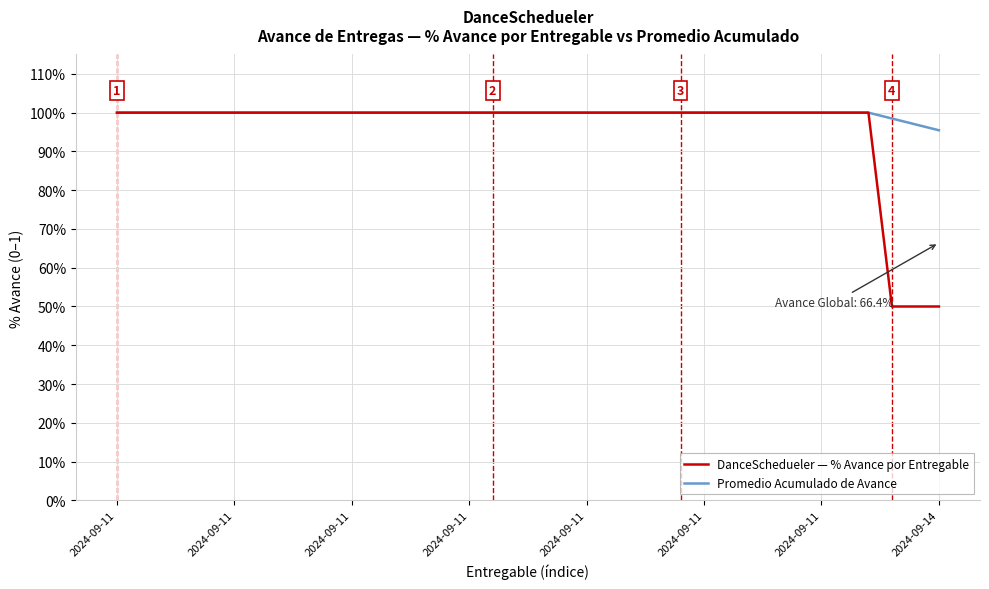

Does the chart have visible grid lines?

Yes